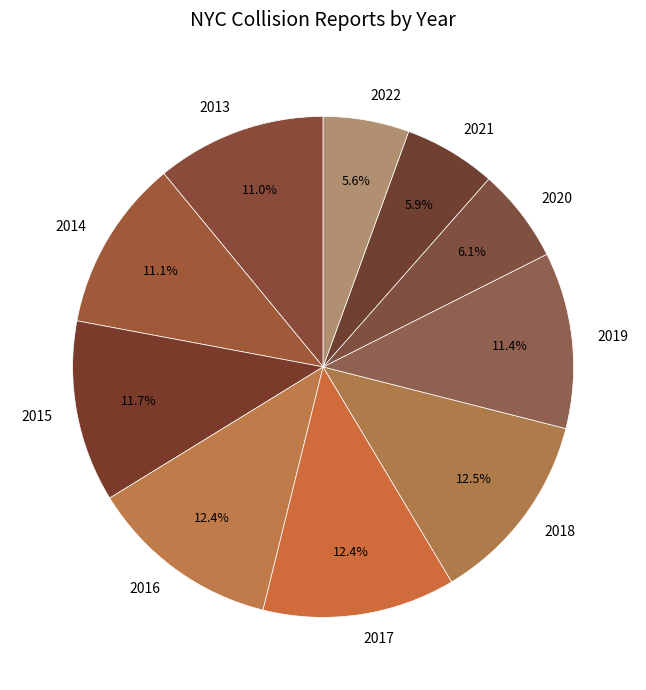

To the nearest percent, what percentage of the pie is 2019?

11%